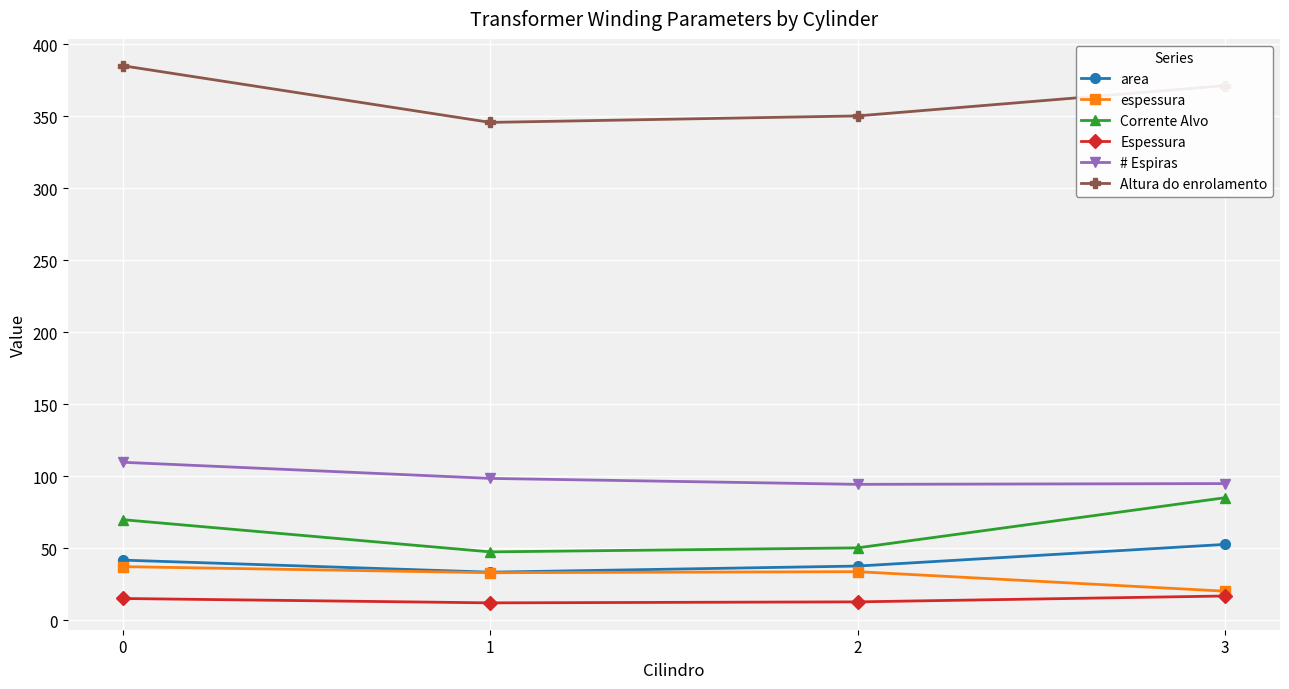

What is the value of the Corrente Alvo point at the 1st from the left?

69.9